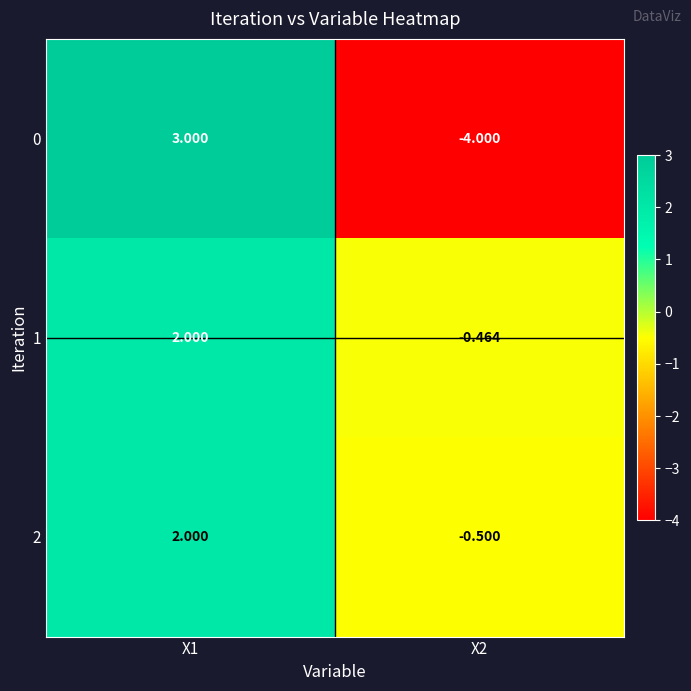

How many negative values does the 2 series have?

1